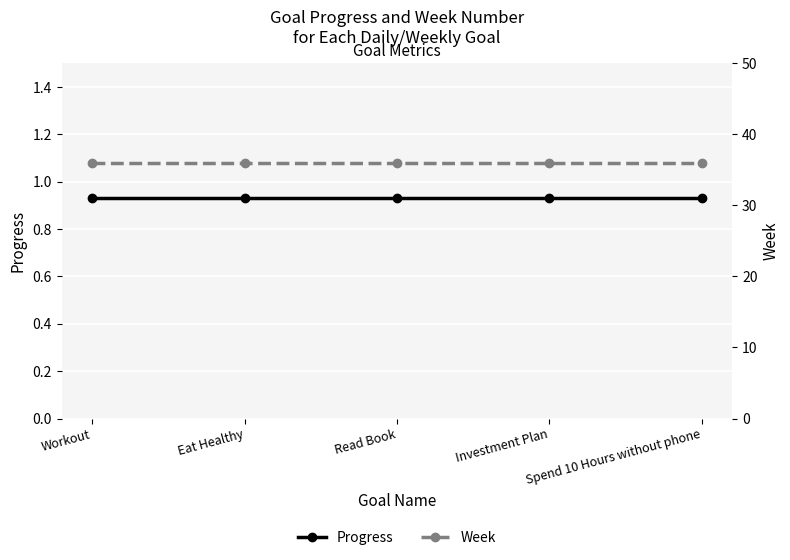

True or false: Week and Progress intersect in this chart.

False